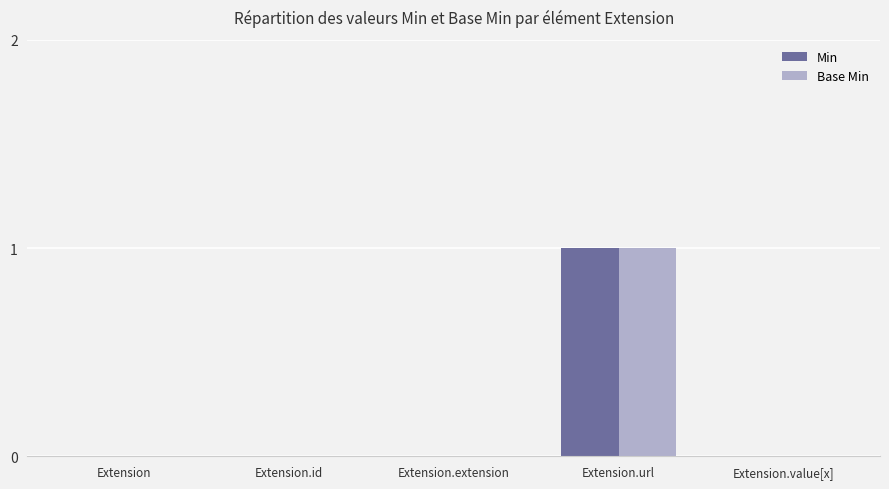

At which category is the sum across all series the highest?

Extension.url